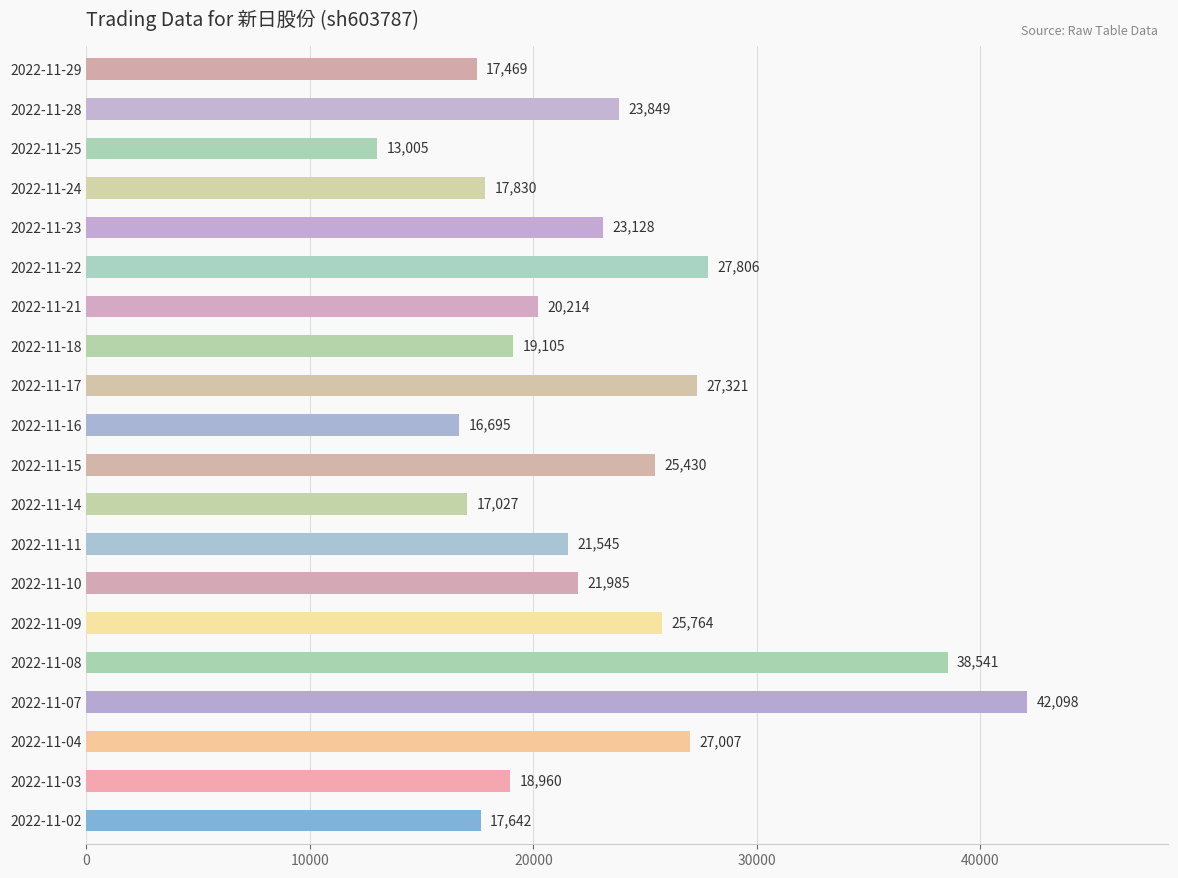

At which category does the chart reach its peak across all series?

2022-11-07